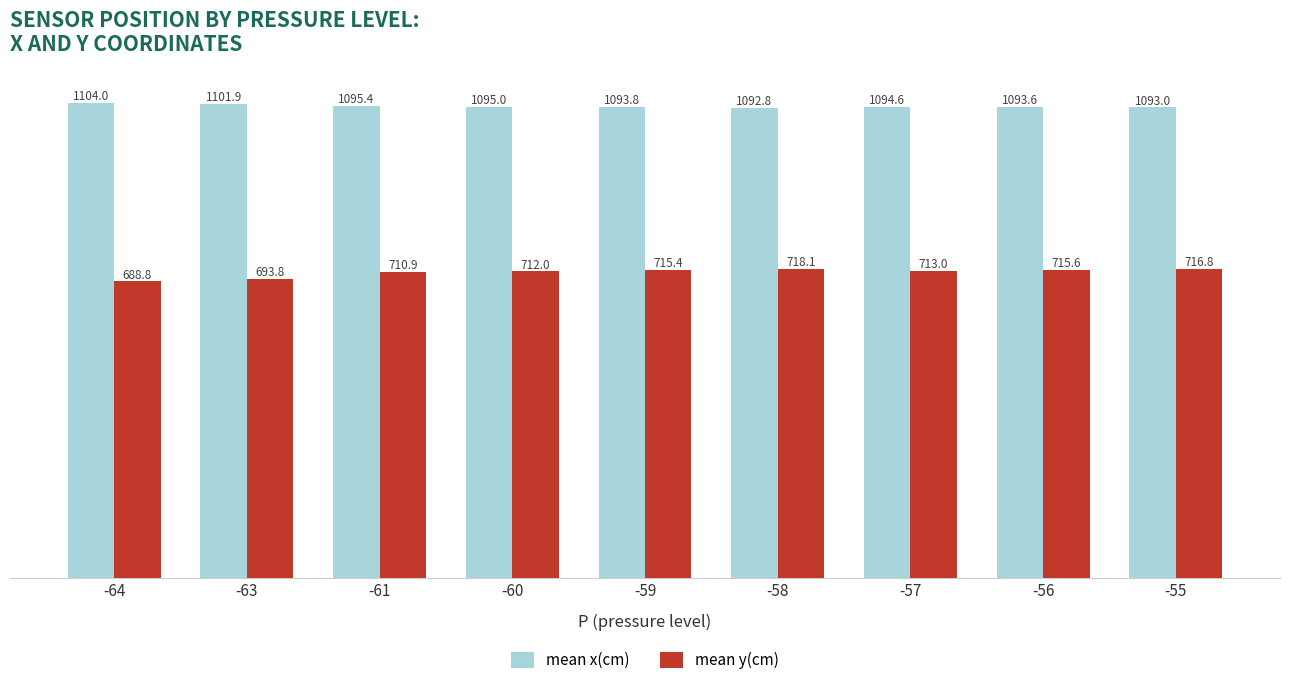

The mean y(cm) series shows 712.0 at -60. True or false?

True